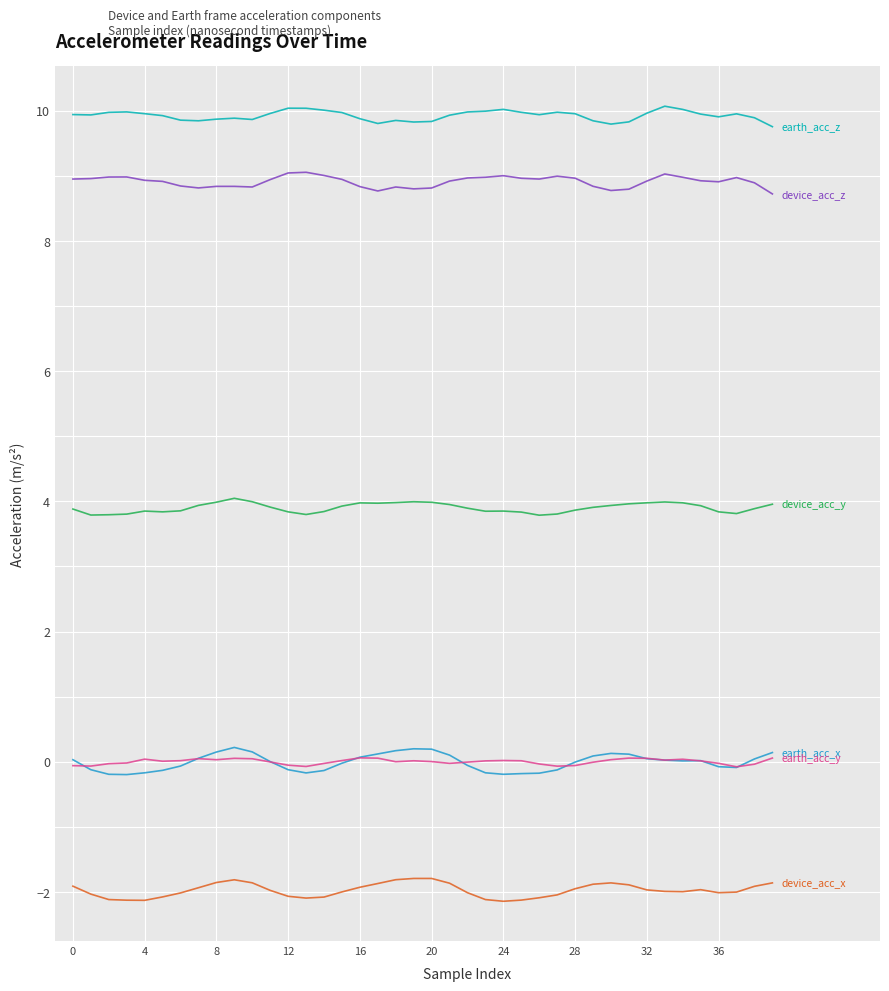

What is the minimum value shown in the chart?

-2.1